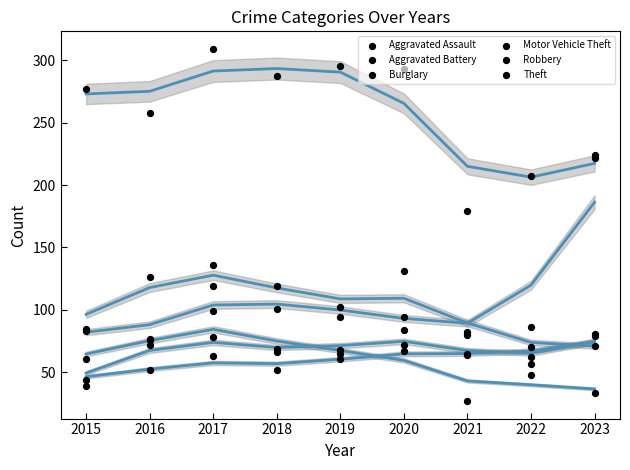

At how many categories does at least one series exceed 152?

9